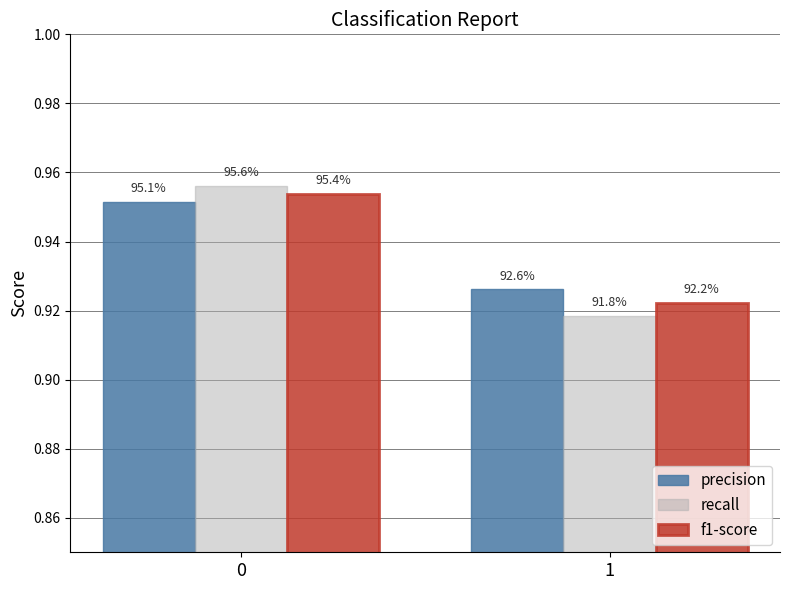

List the series in order of their overall mean, lowest first.

recall, f1-score, precision